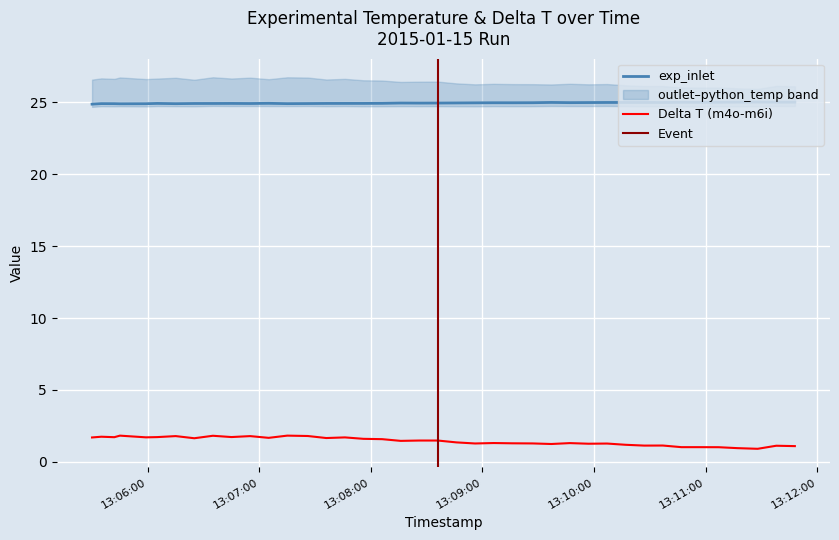

What is the maximum value for Delta T (m4o-m6i)?

1.8